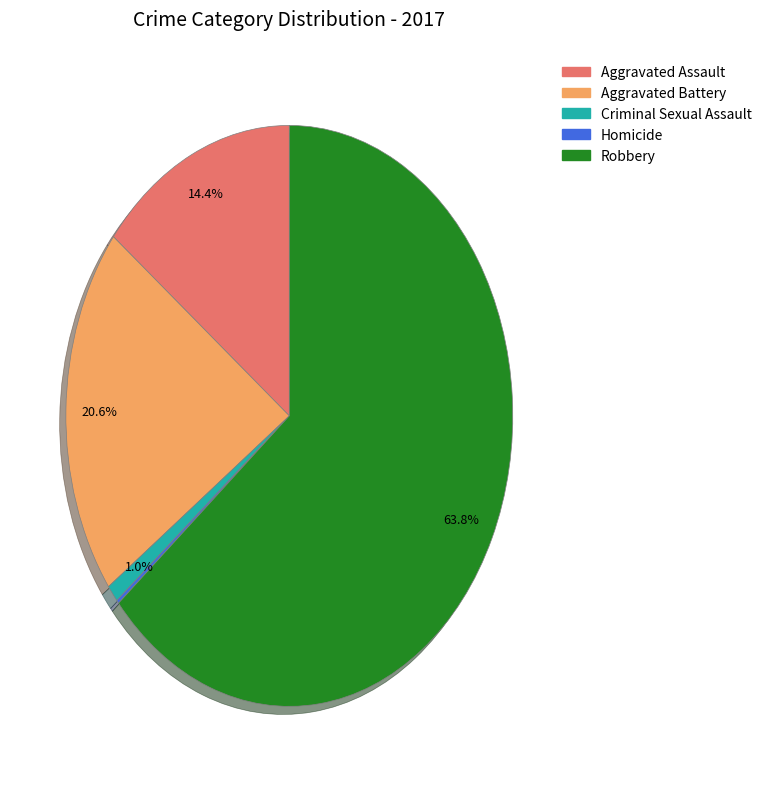

Is Robbery the majority of the pie?

Yes